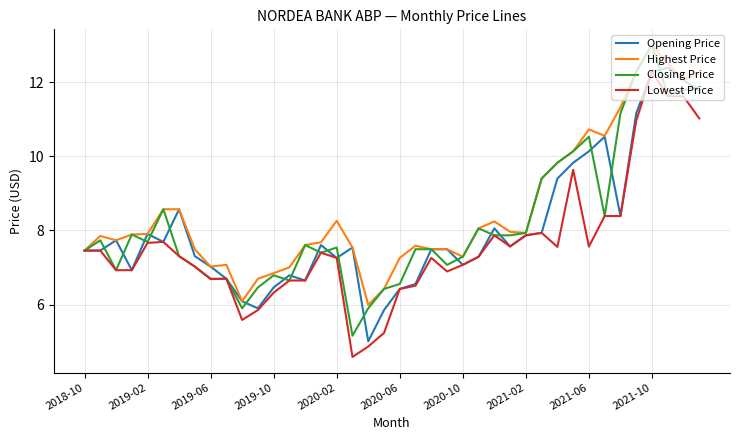

Count the number of data series in this chart.

4